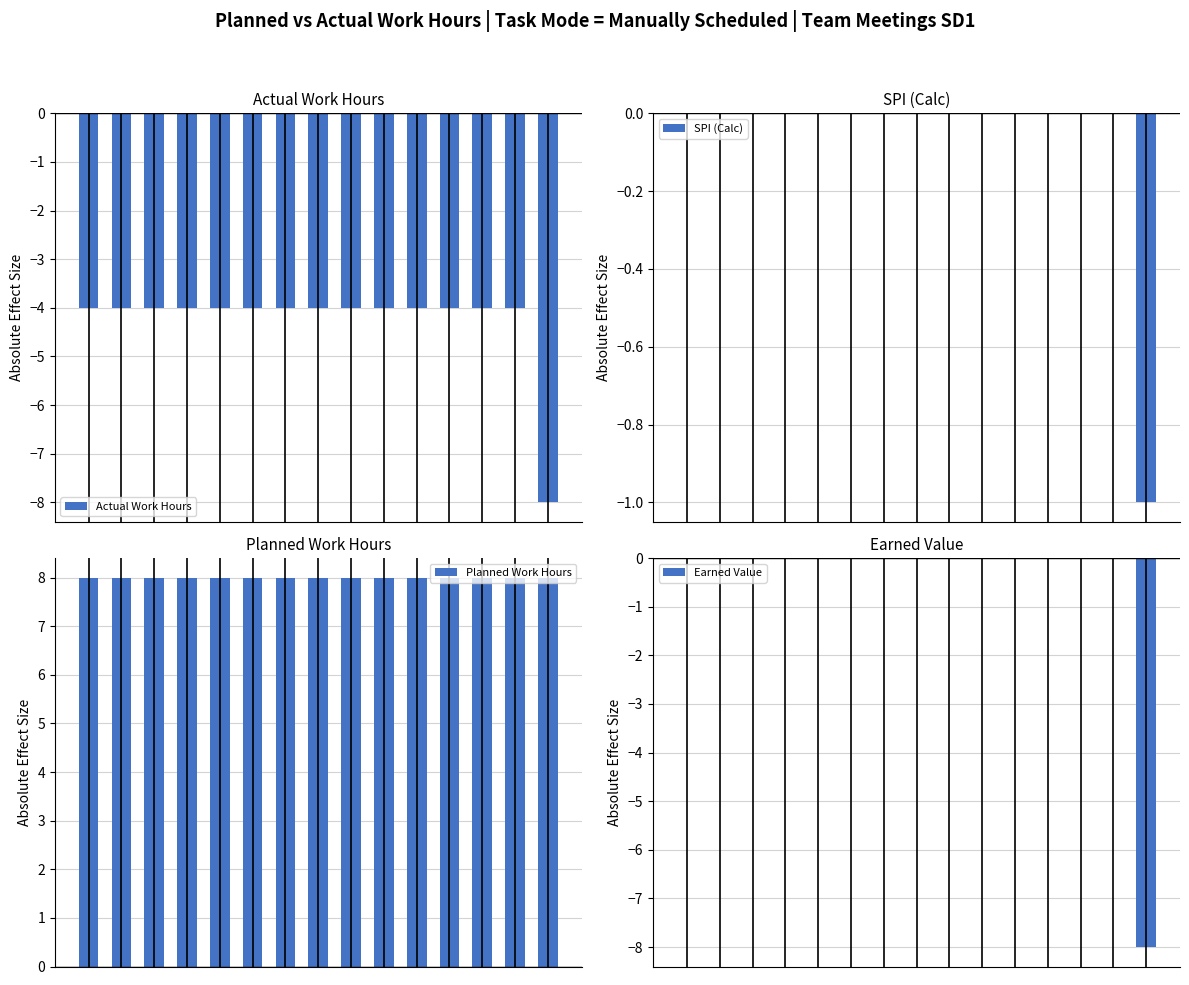

What are all the series names shown in the legend?

Actual Work Hours, SPI (Calc), Planned Work Hours, Earned Value